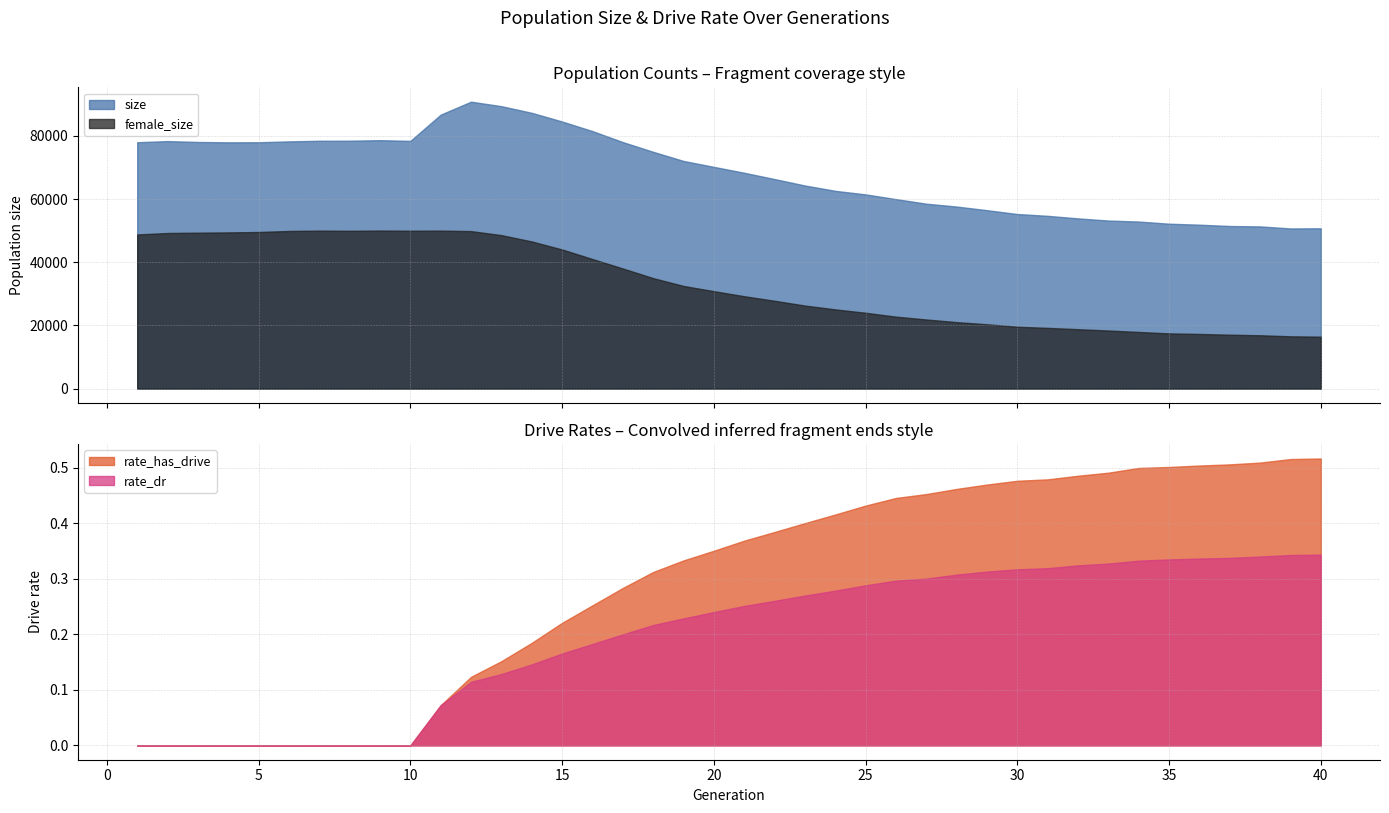

Which series has the largest total across all categories?

size